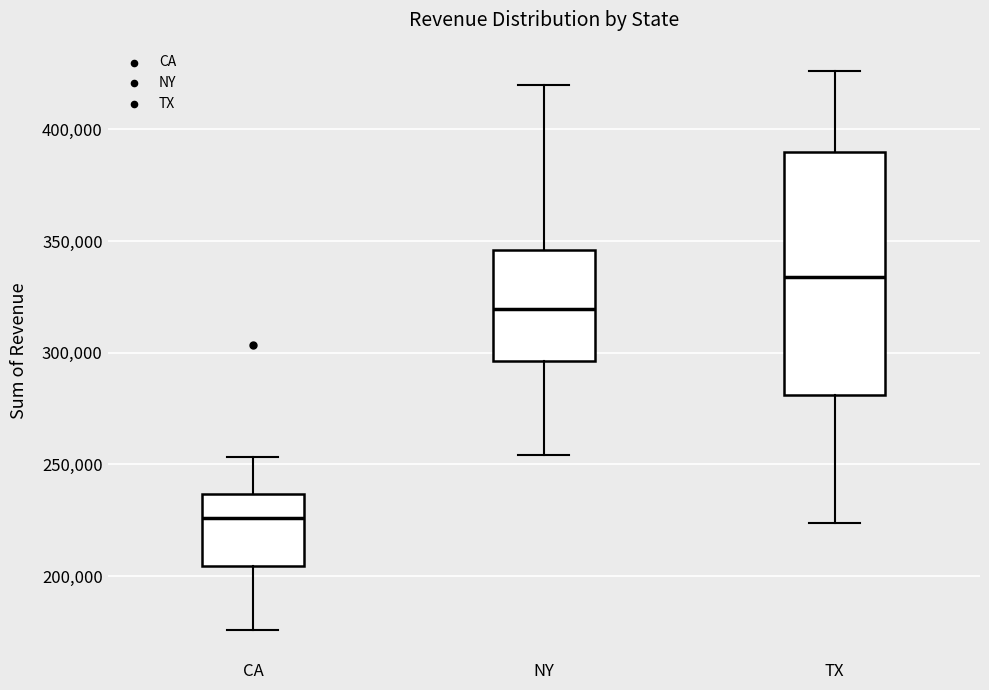

Reading left to right, read every box against the y-axis: the position of its median line, the range the box covers, and the ends of its whiskers. The values are not printed on the chart, so give them approximately, as read against the axis.

CA: median 225000, box 205000 to 235000, whiskers 175000 to 255000
NY: median 320000, box 295000 to 345000, whiskers 255000 to 420000
TX: median 335000, box 280000 to 390000, whiskers 225000 to 425000